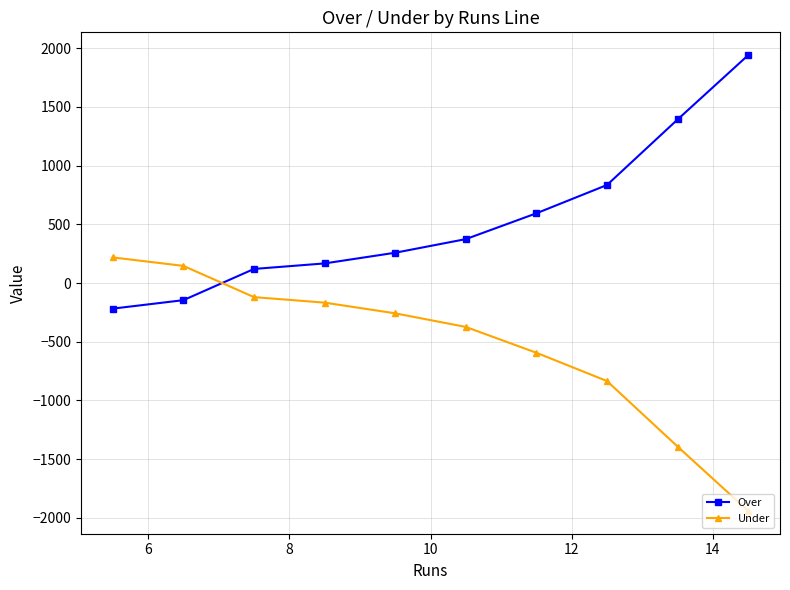

Rank the series by their average value, from highest to lowest.

Over, Under